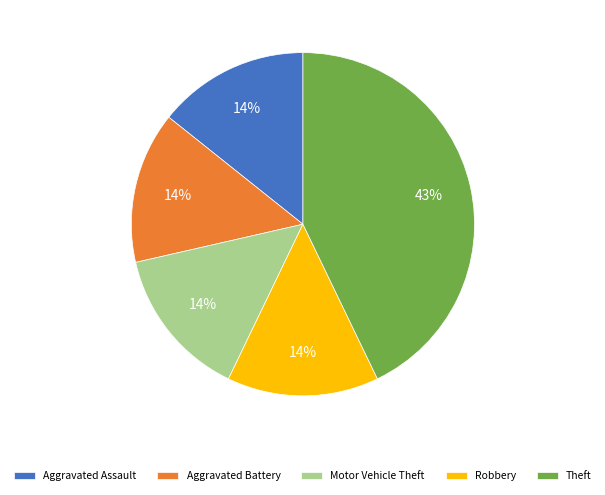

To the nearest percent, what is the difference between the largest and smallest slice percentages?

29%